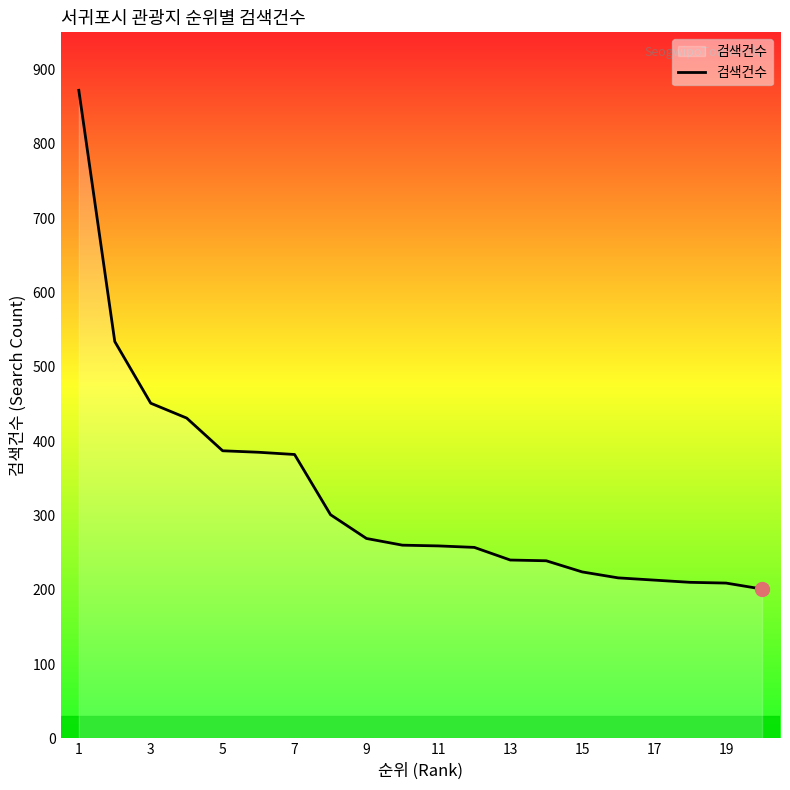

How many lines are shown in the chart?

1